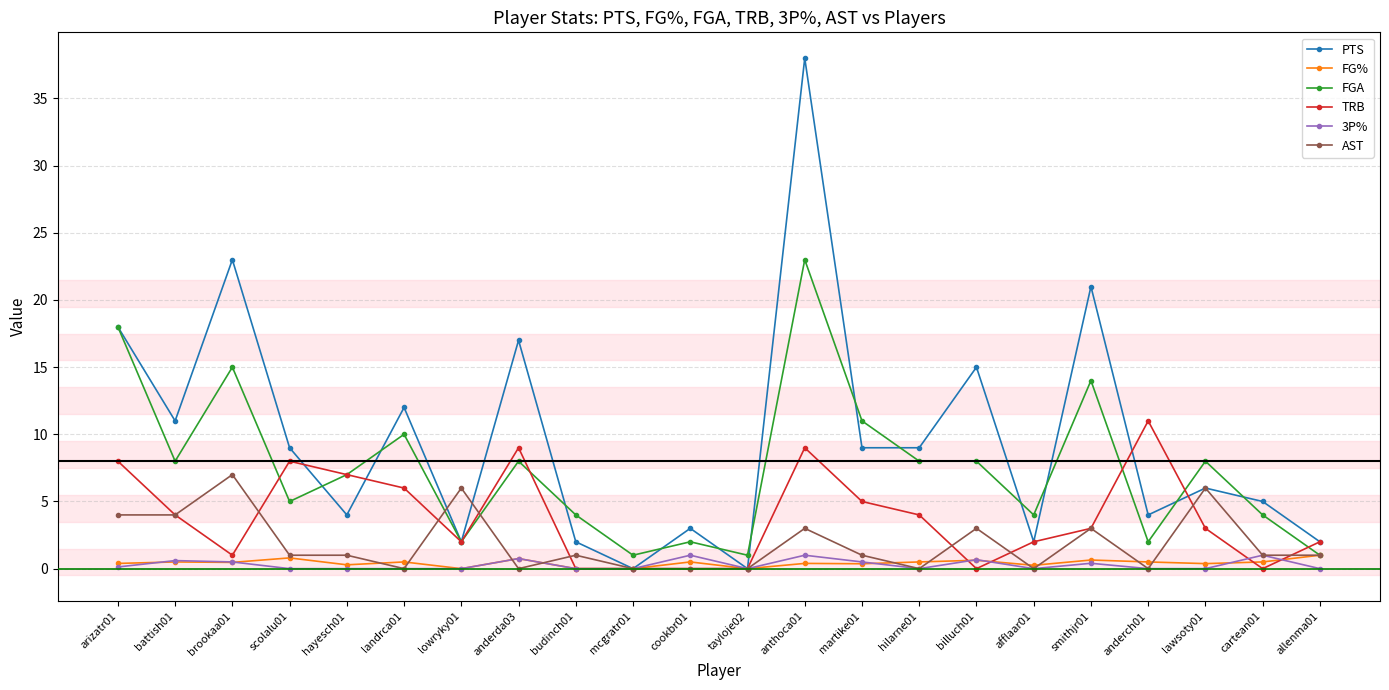

What is the value of the TRB point at the 5th from the left?

7.0